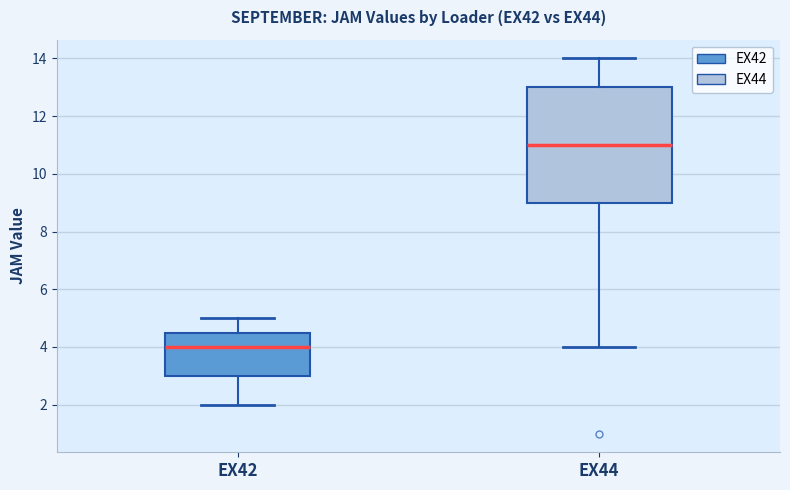

Reading left to right, transcribe this box plot: for each box, give where its median line is, the range the box spans, and where its two whiskers end, as read against the y-axis. The values are not printed on the chart, so give them approximately, as read against the axis.

EX42: median 4.0, box 3.0 to 4.6, whiskers 2.0 to 5.0
EX44: median 11.0, box 9.0 to 13.0, whiskers 4.0 to 14.0